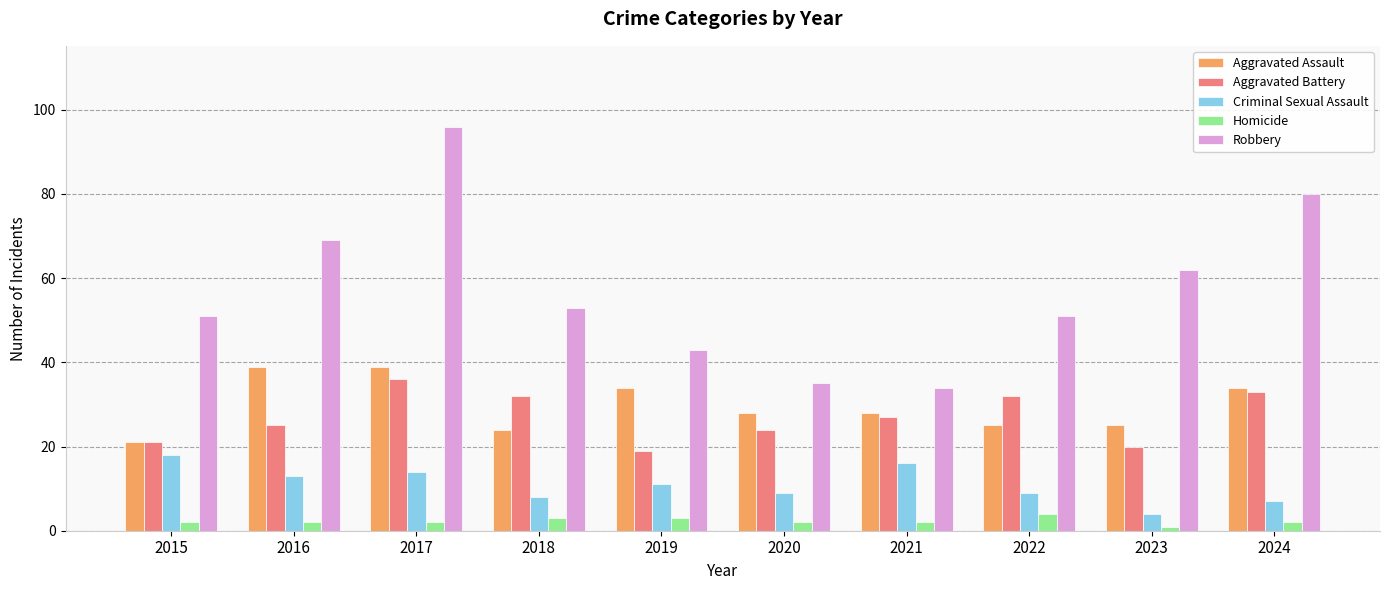

How many bars are there in total?

50